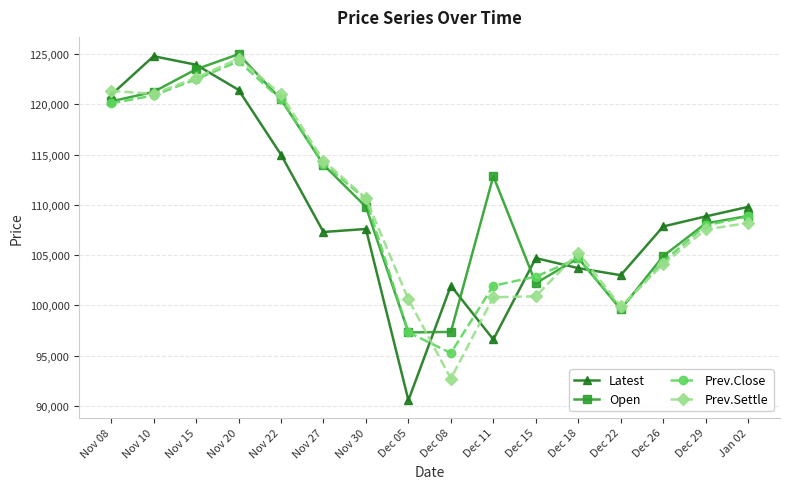

What position from the right is Dec 08?

8